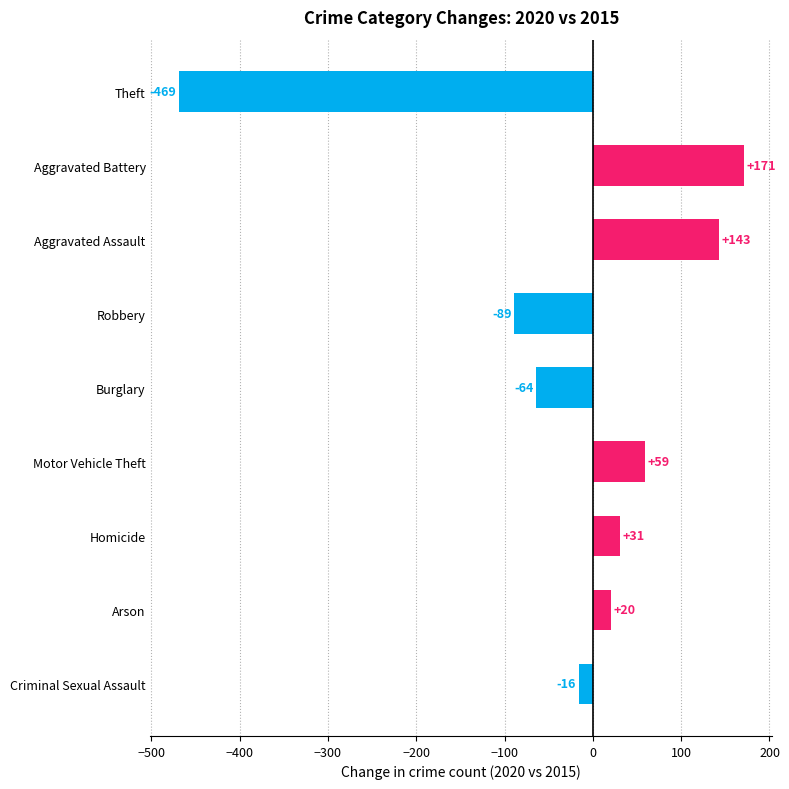

What is the greatest value displayed?

171